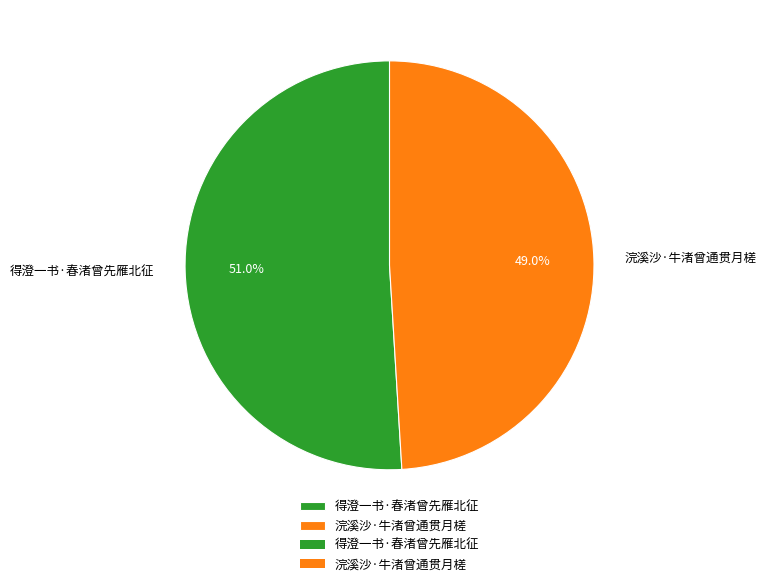

Which slice is the largest?

得澄一书·春渚曾先雁北征